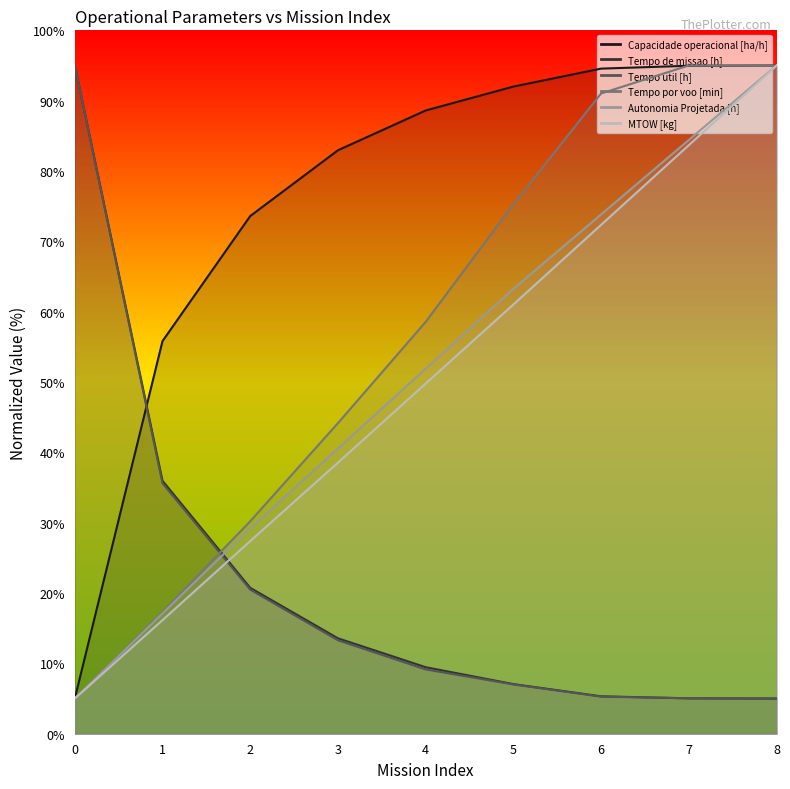

What is the spread (max minus min) of values at 3?

69.7